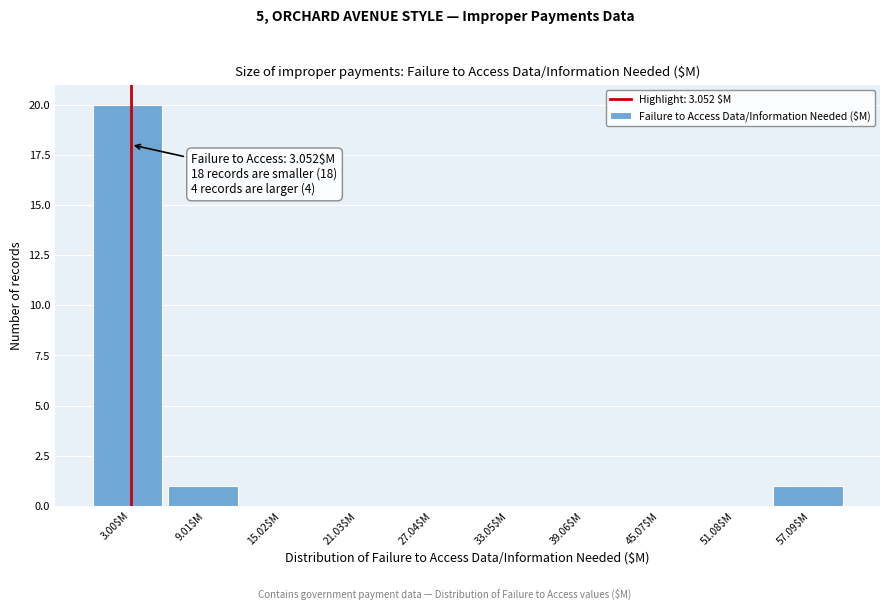

Over which range of the x-axis is the bar tallest?

0 to 6